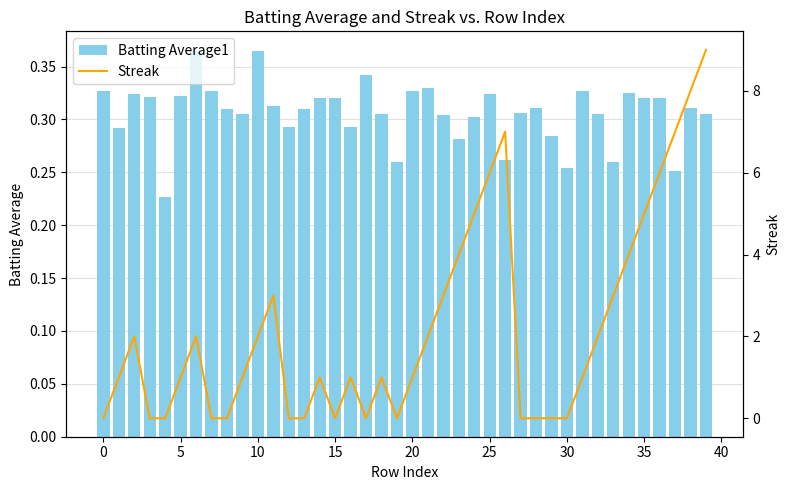

How many Batting Average1 values are between 0 and 1?

40